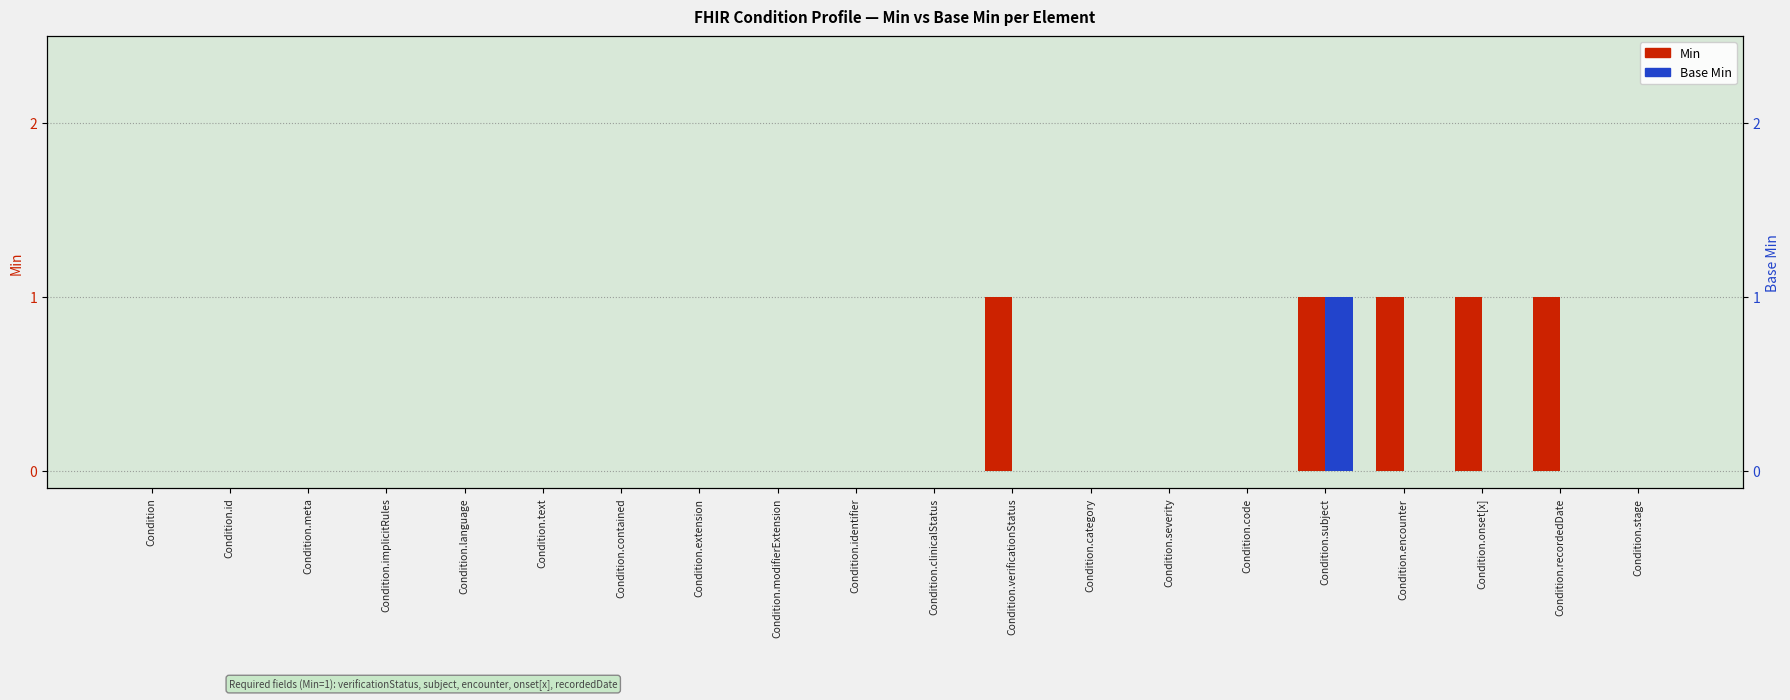

What position from the left is Condition.code?

15